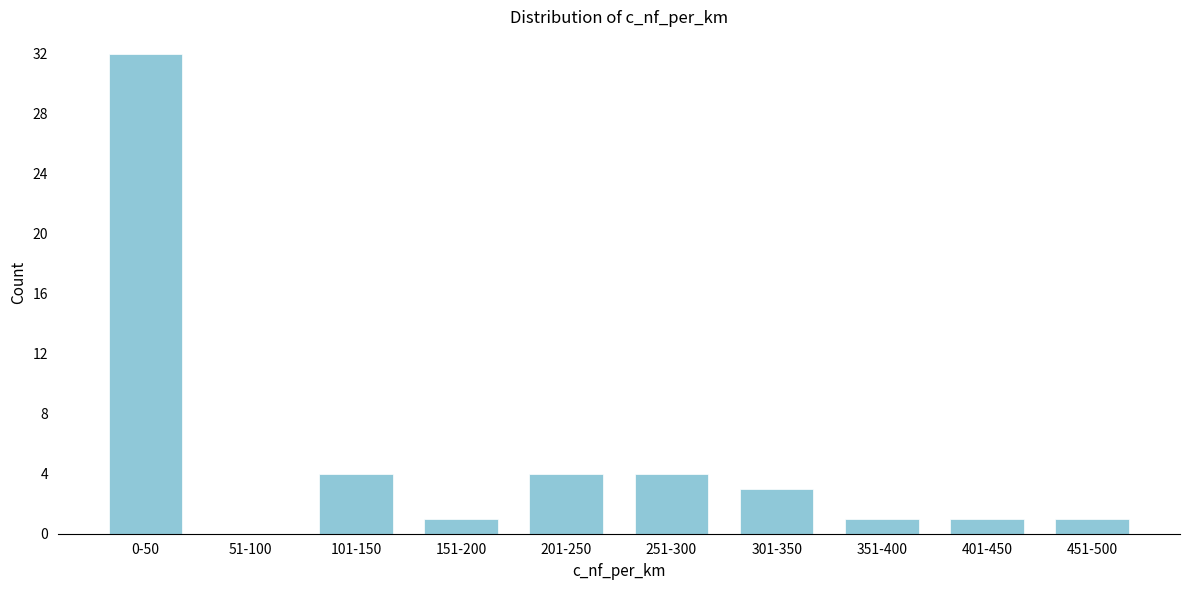

Reading left to right, extract all data points from this chart.

0-50=32	51-100=0	101-150=4	151-200=1	201-250=4	251-300=4	301-350=3	351-400=1	401-450=1	451-500=1